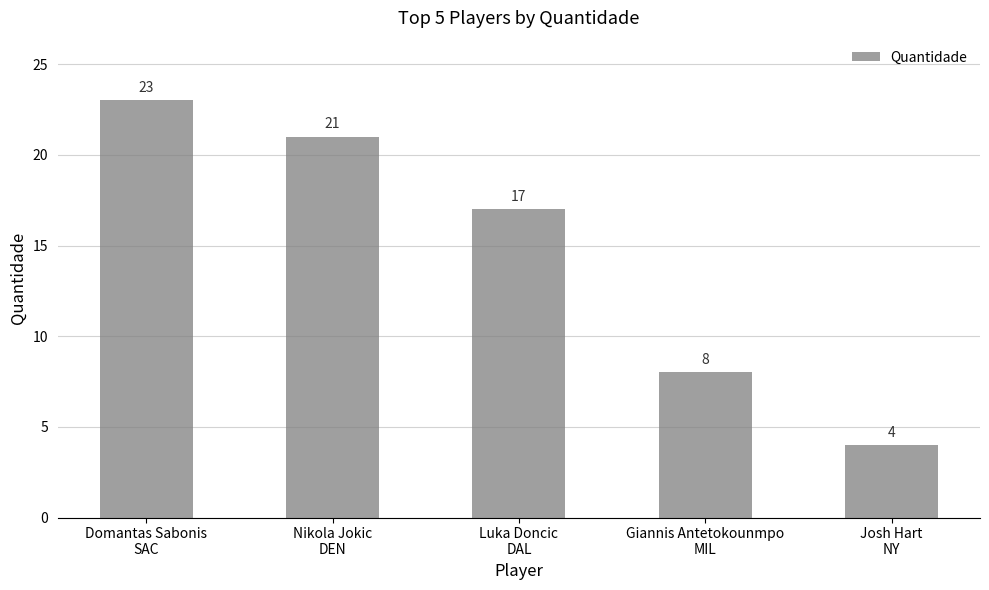

Read the value at Josh Hart
NY, to the nearest 5.

5